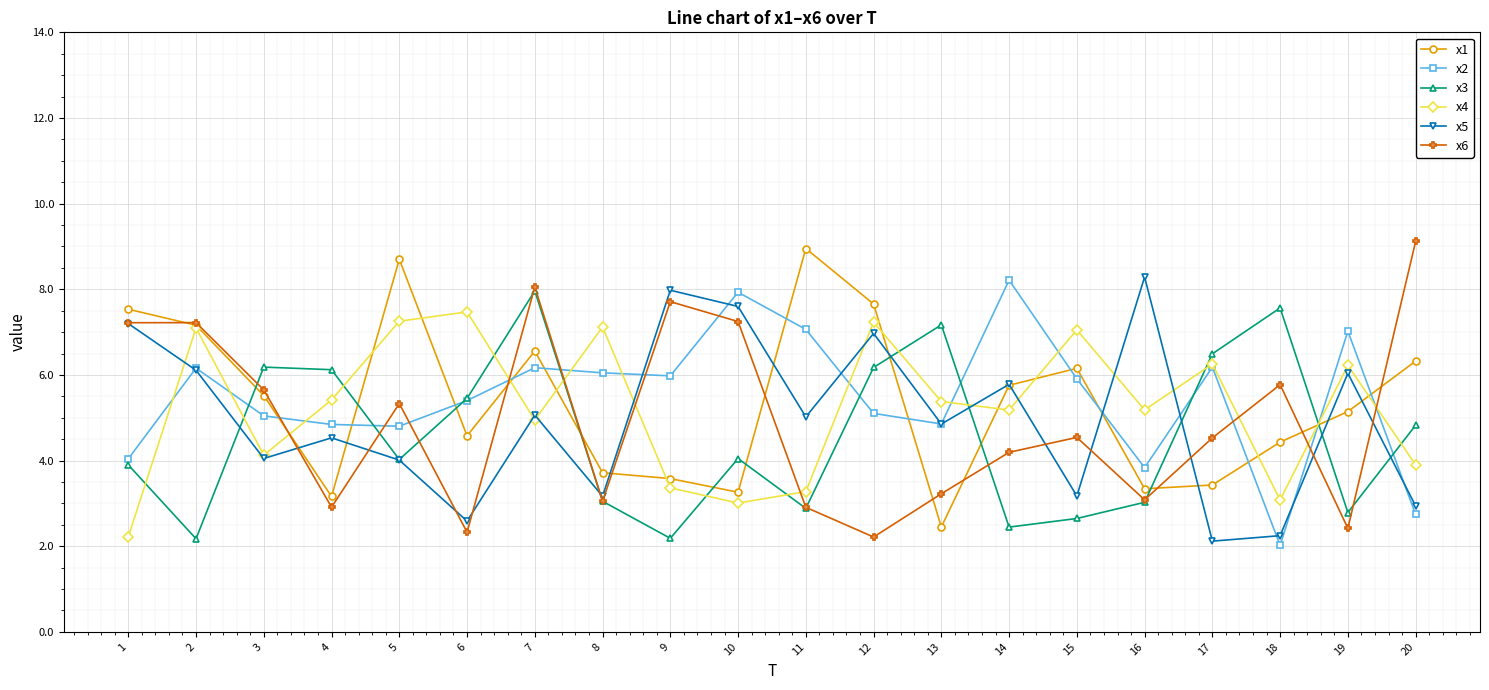

Where does the x5 series first go above 5?

1